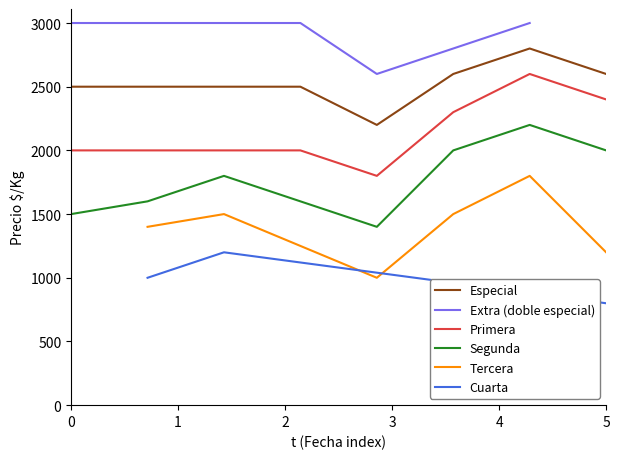

True or false: Primera has more than 0 interior local peaks.

True